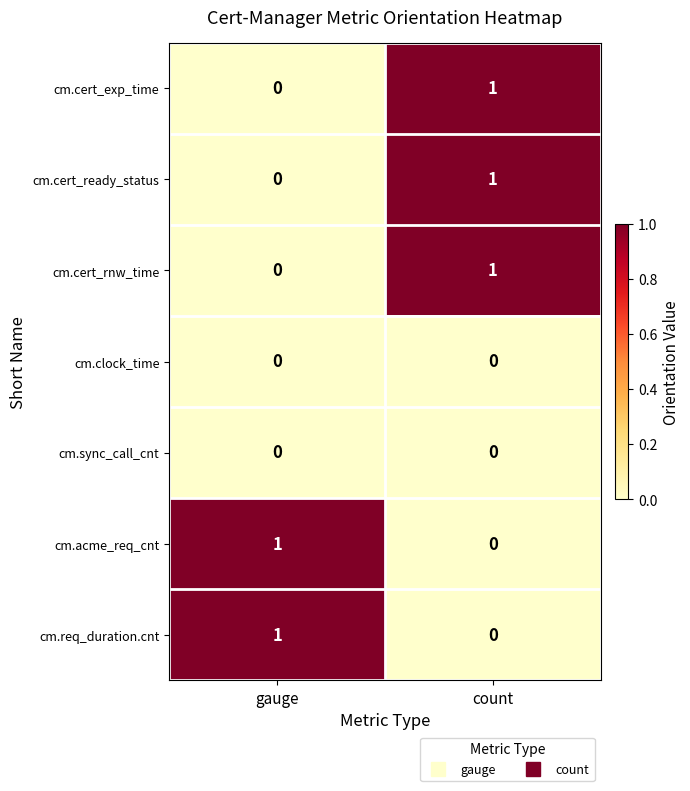

What is the total value across all series at gauge?

2